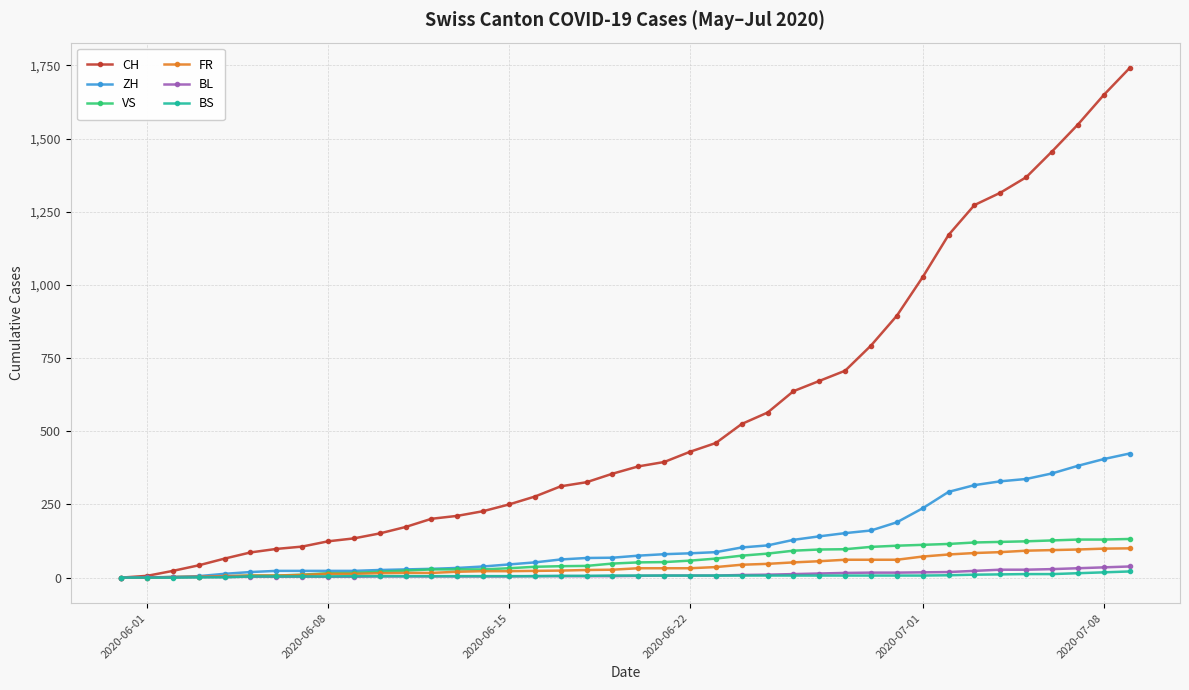

Is this an area chart (filled region under the line)?

No